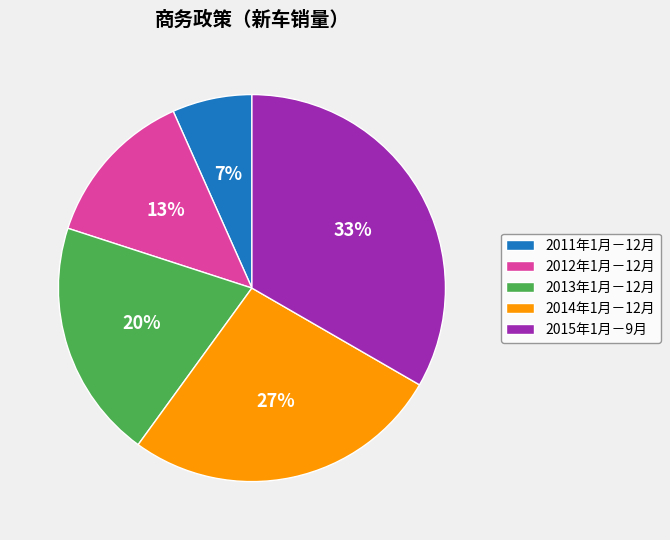

To the nearest percent, what portion does 2012年1月－12月 represent?

13%